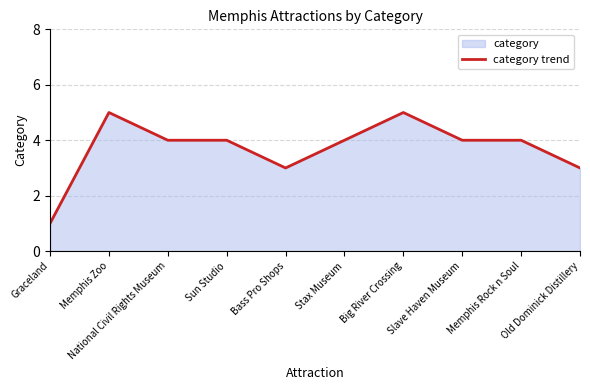

True or false: the data has more than 0 interior local peaks.

True